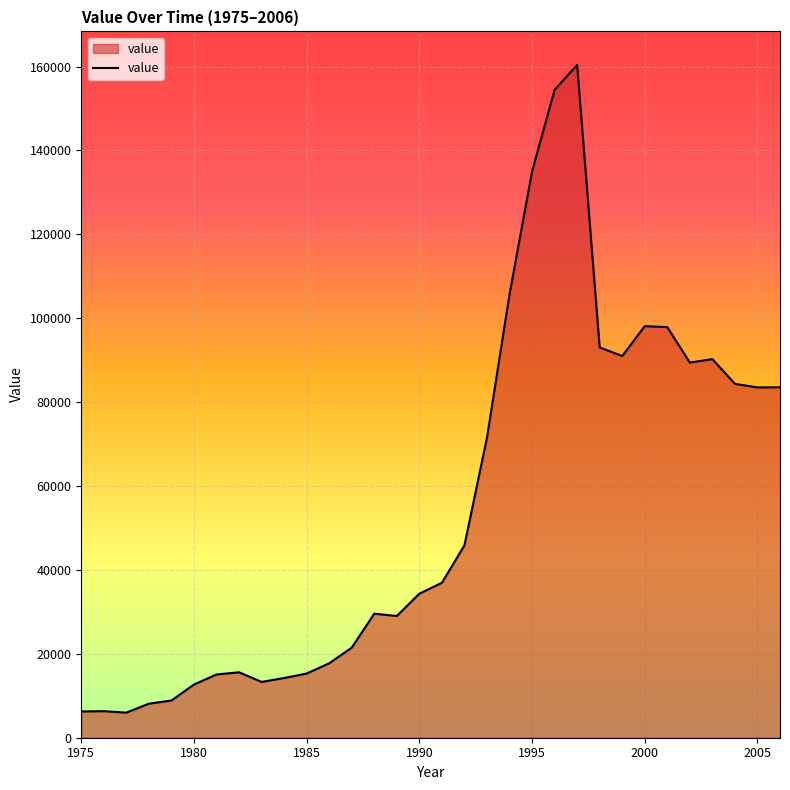

How many lines are shown in the chart?

1